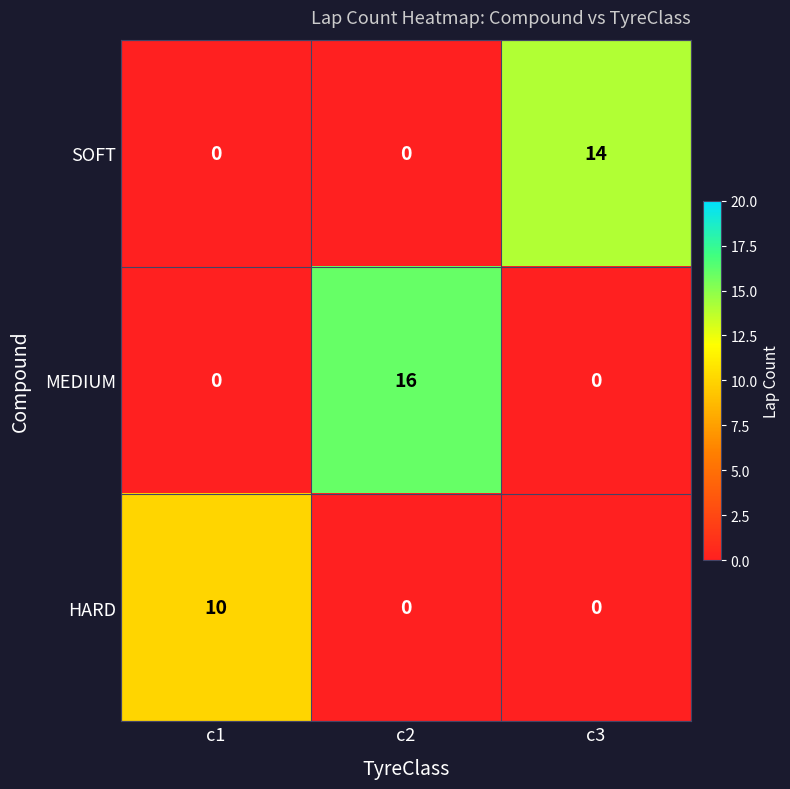

Reading left to right, transcribe all the data shown in this chart.

SOFT: c1=0	c2=0	c3=14
MEDIUM: c1=0	c2=16	c3=0
HARD: c1=10	c2=0	c3=0